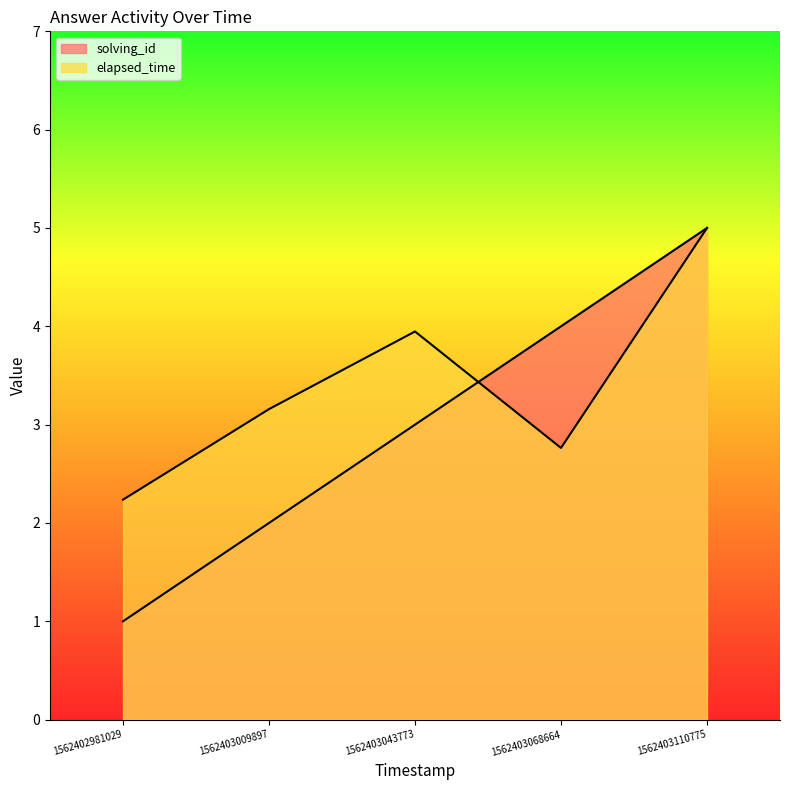

The elapsed_time series shows 2.8 at 1562403068664. True or false?

True